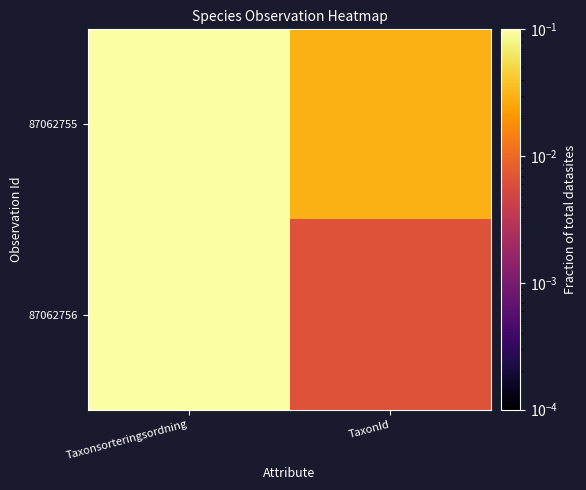

What is the total value across all series at Taxonsorteringsordning?

1.0